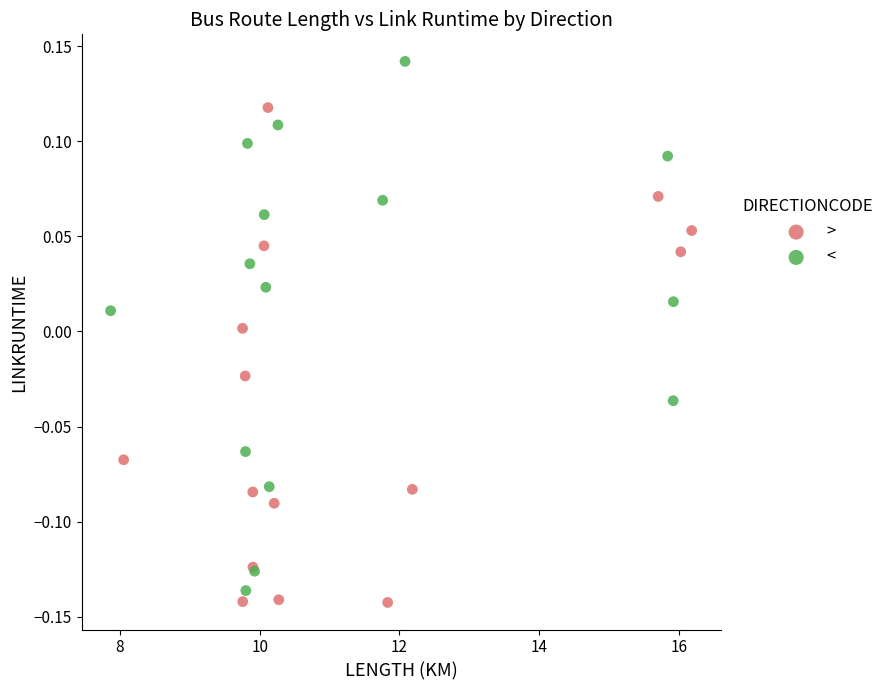

Which series has the widest spread of Y values?

<